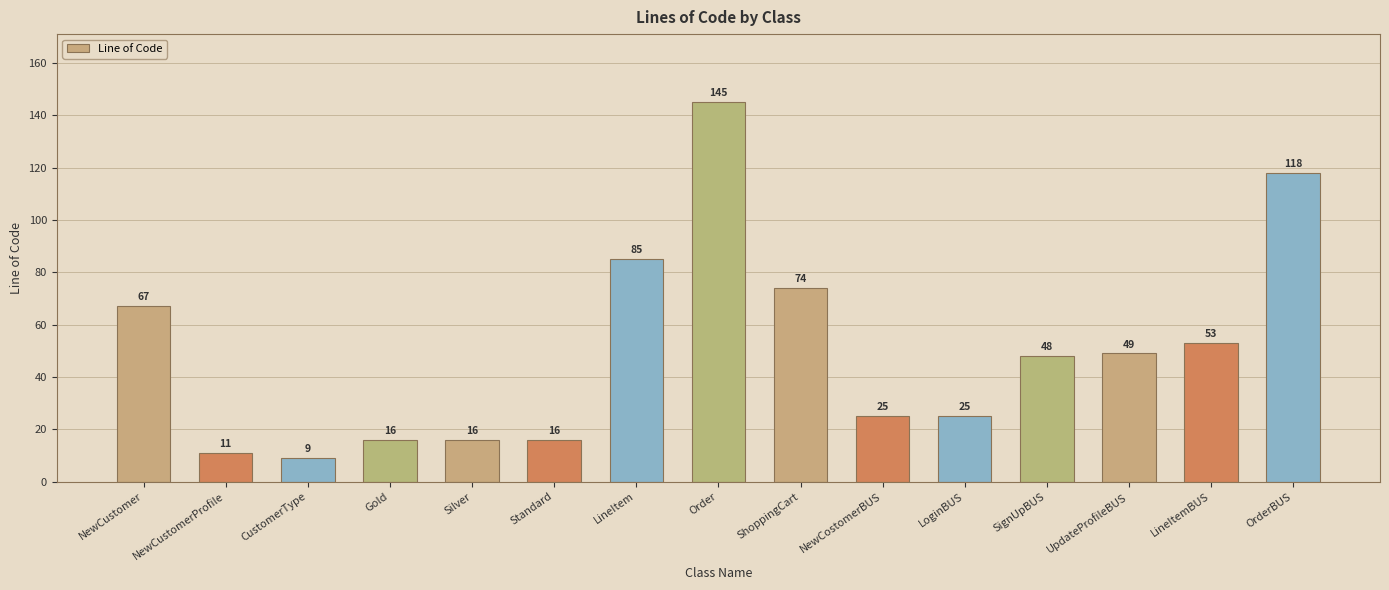

What is the label of the 13th bar from the left?

UpdateProfileBUS